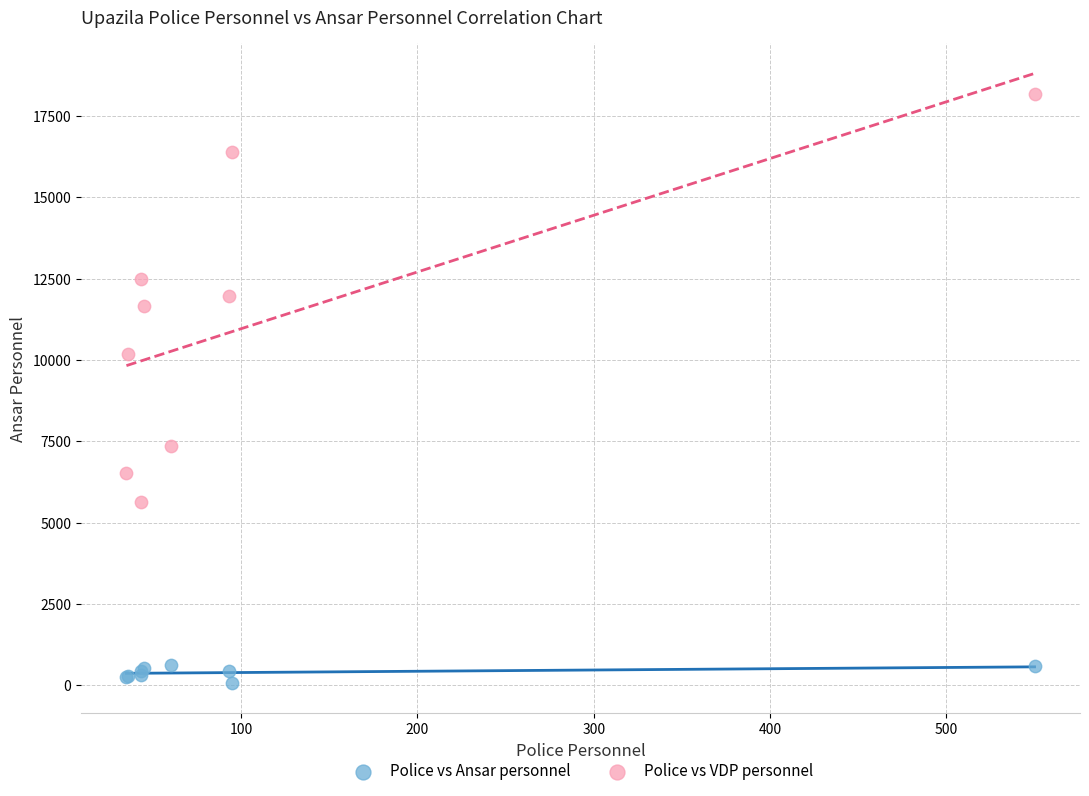

Which series has the widest spread of Y values?

Police vs VDP personnel